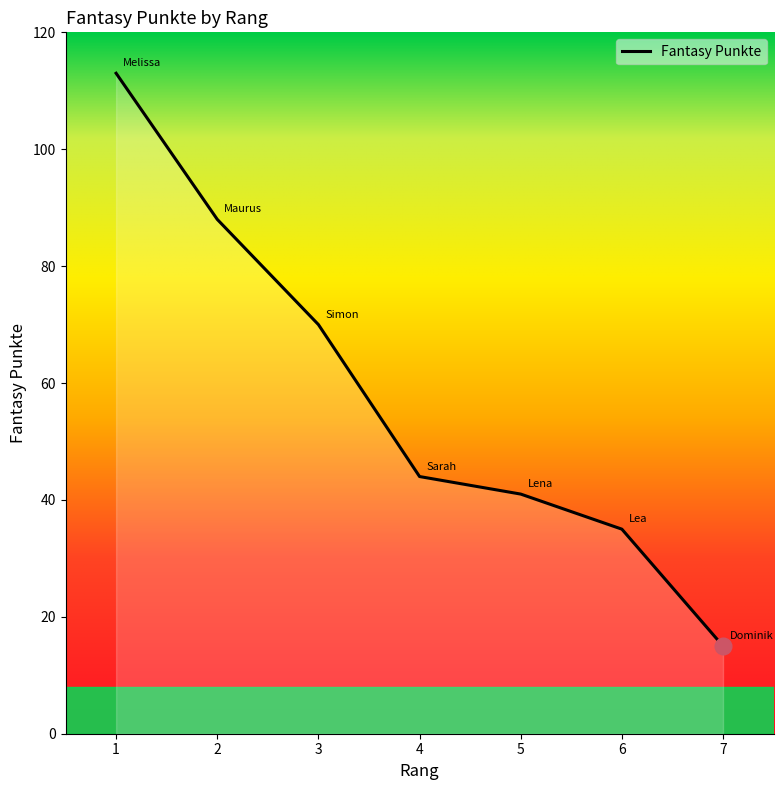

List the labels in order of value, smallest first.

7, 6, 5, 4, 3, 2, 1